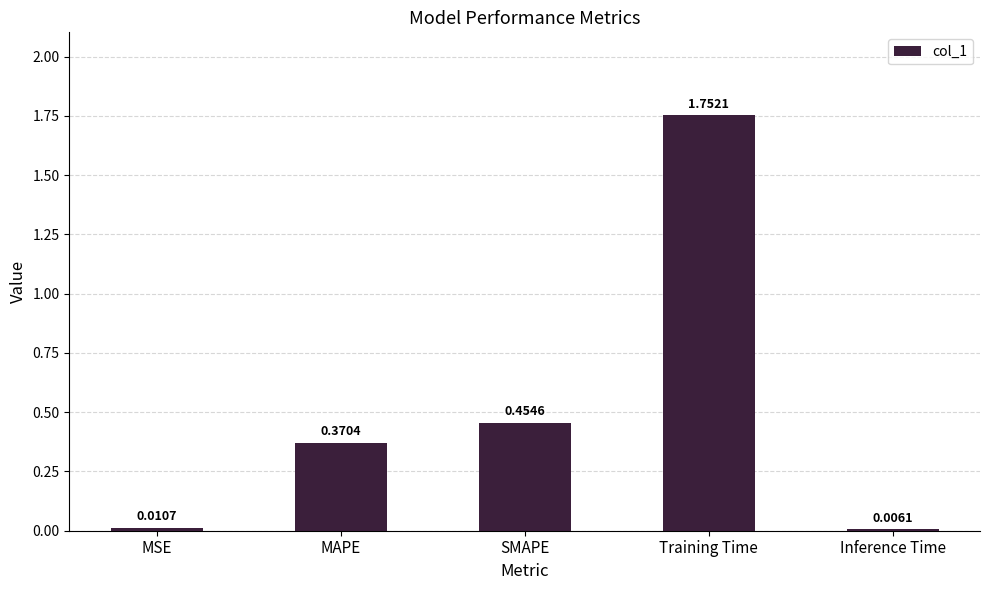

Which label corresponds to the largest value in the chart?

Training Time